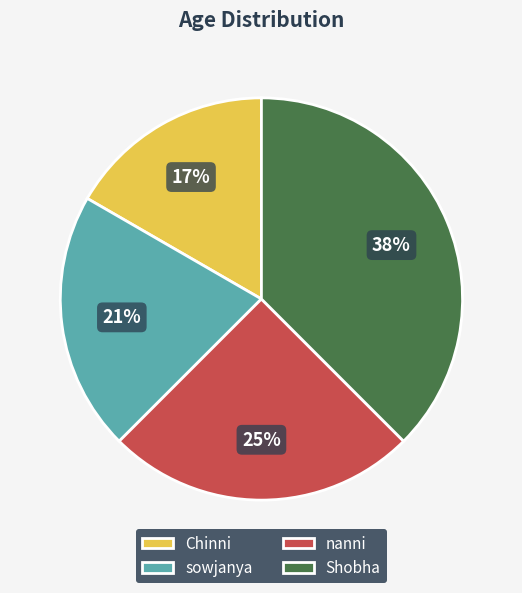

To the nearest percent, what is the average slice percentage?

25%